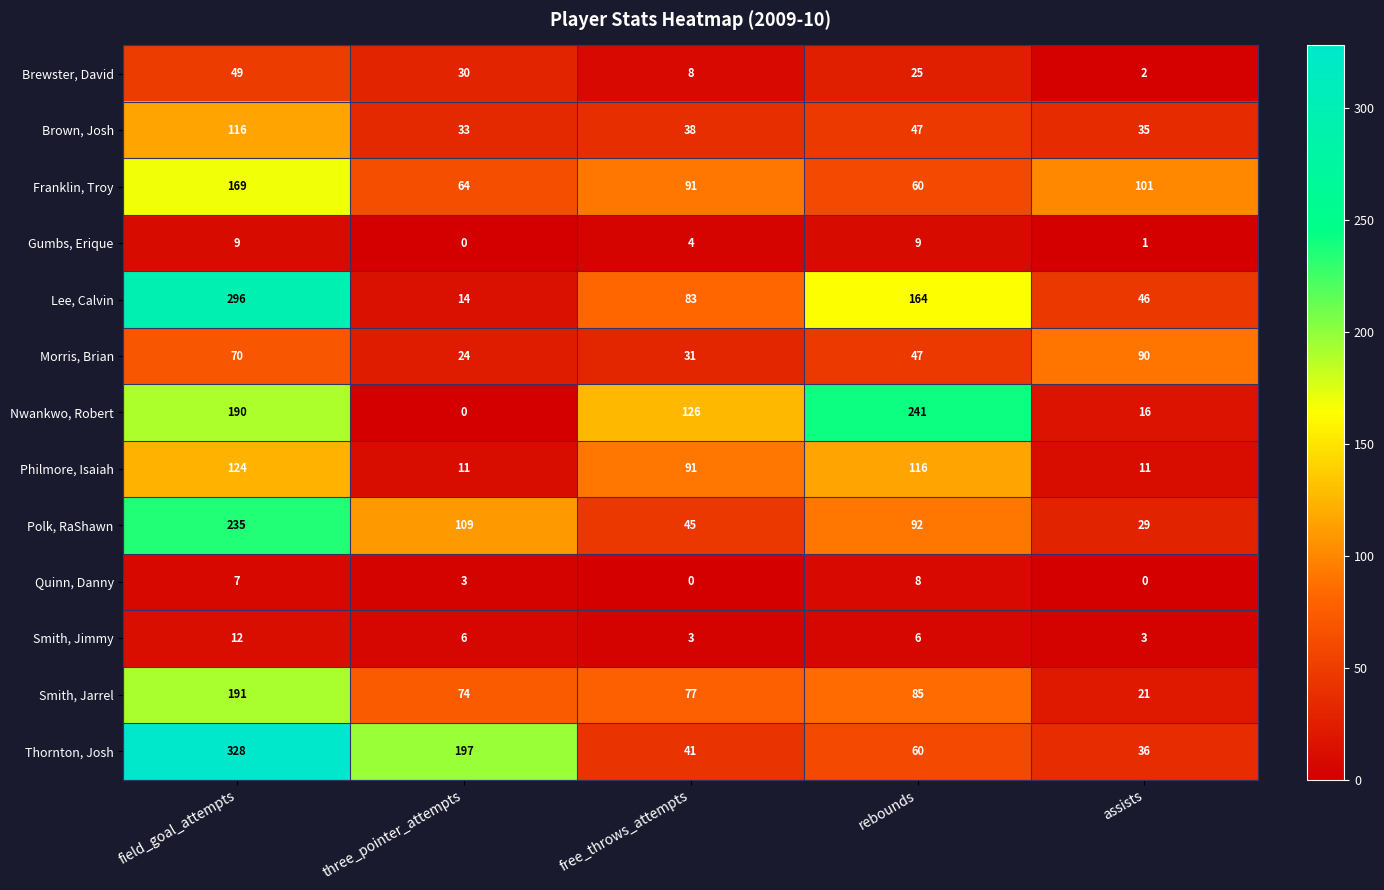

Rank the series by their maximum value, from highest to lowest.

Thornton, Josh, Lee, Calvin, Nwankwo, Robert, Polk, RaShawn, Smith, Jarrel, Franklin, Troy, Philmore, Isaiah, Brown, Josh, Morris, Brian, Brewster, David, Smith, Jimmy, Gumbs, Erique, Quinn, Danny